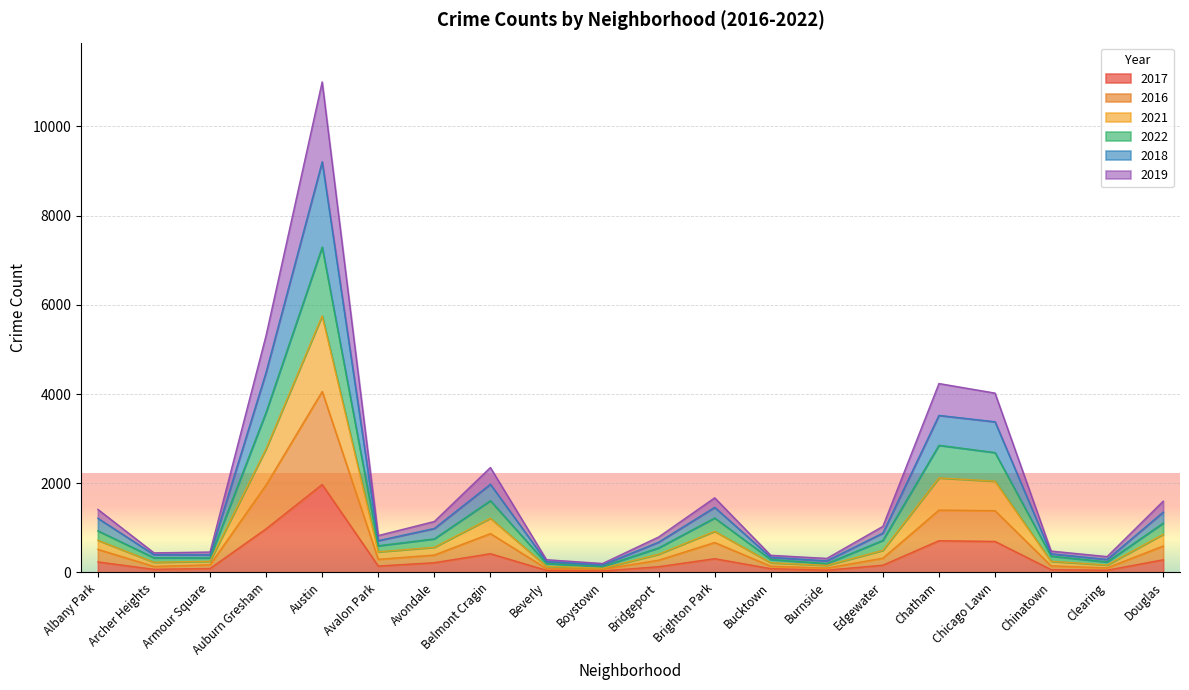

True or false: 2016 and 2017 intersect in this chart.

False